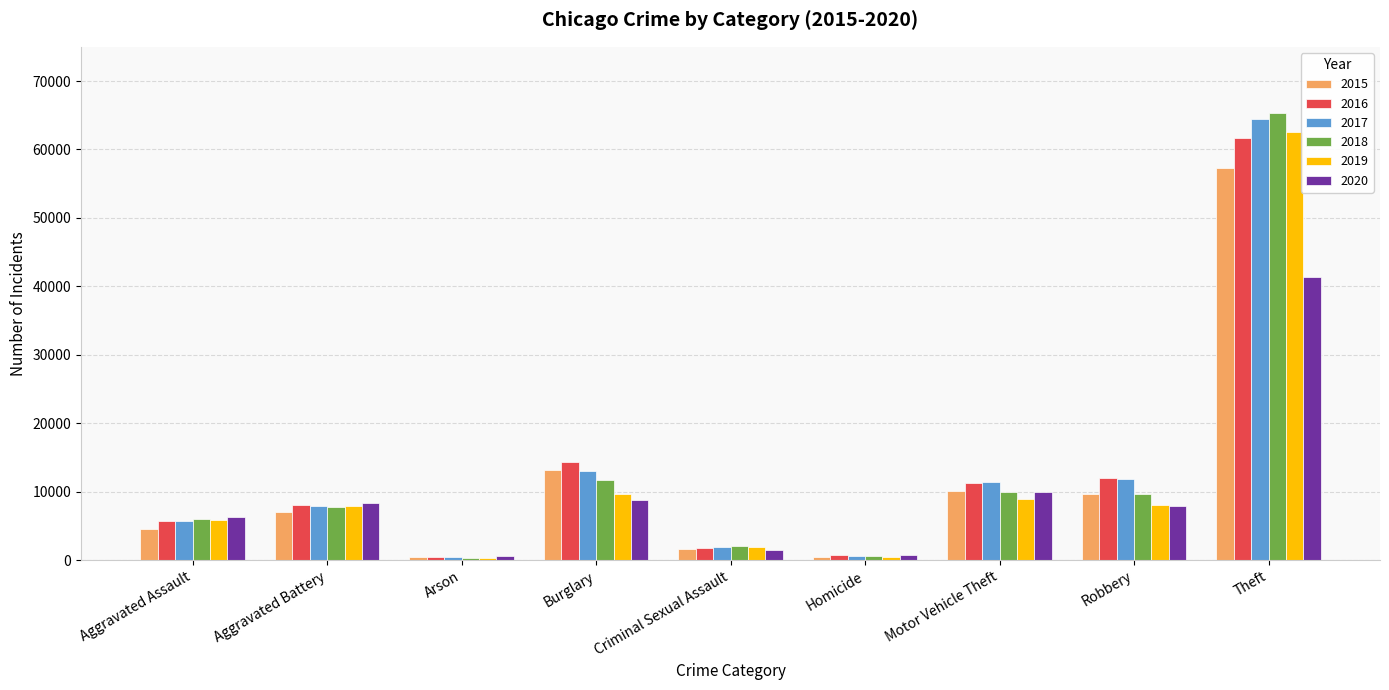

Which series has the largest range (max minus min)?

2018